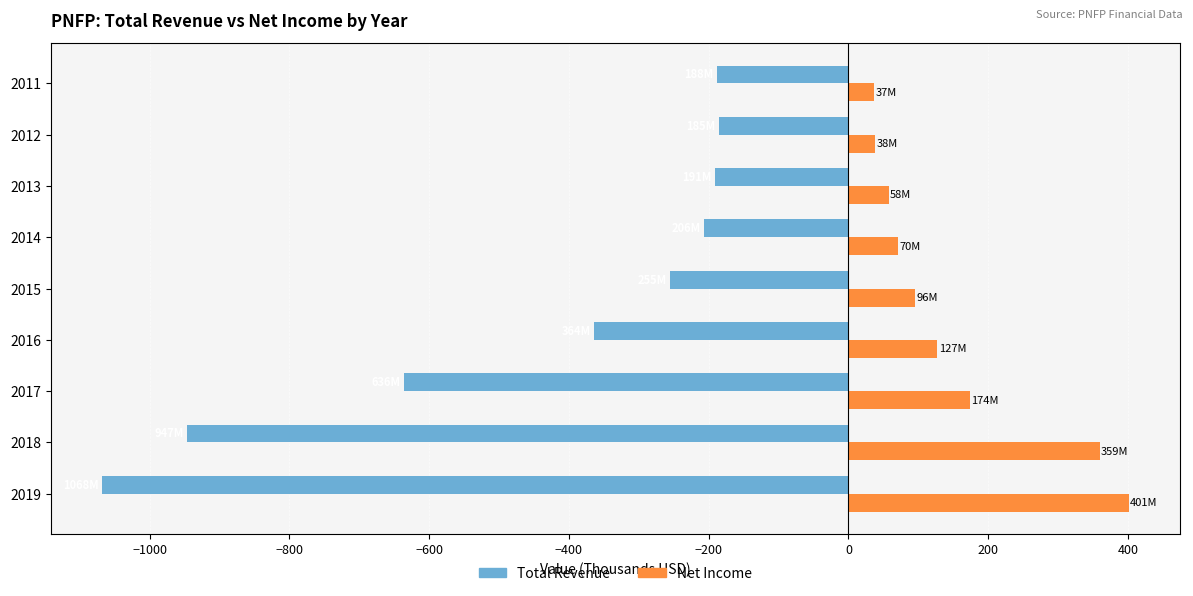

List the series in order of their peak value, lowest first.

Total Revenue, Net Income